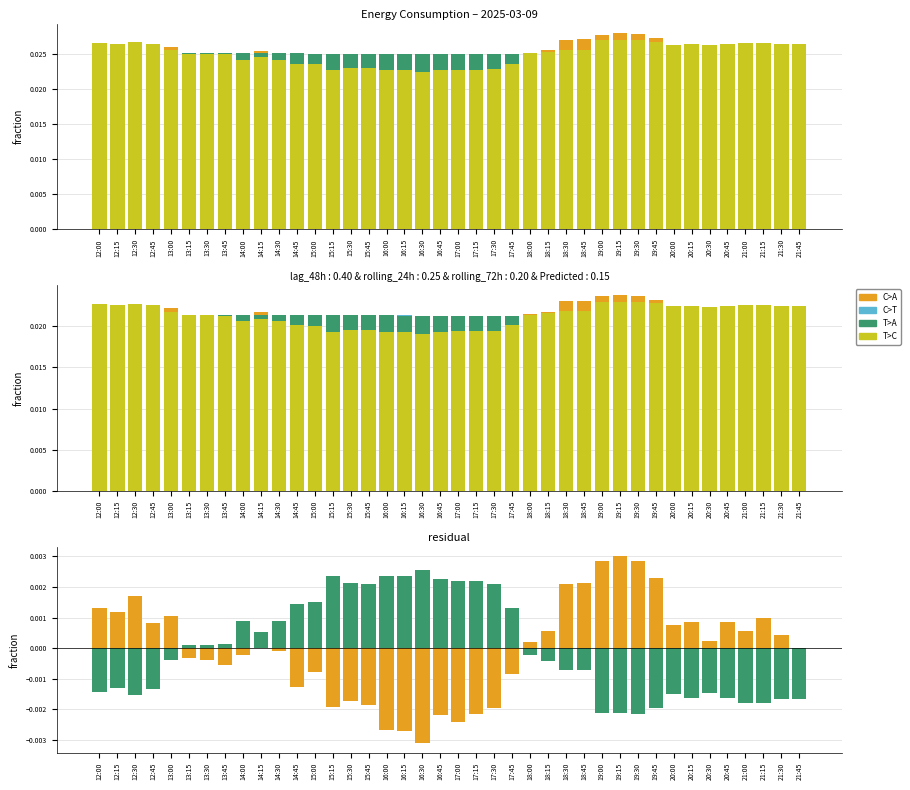

At which label is rolling_72h closest to 0?

13:30